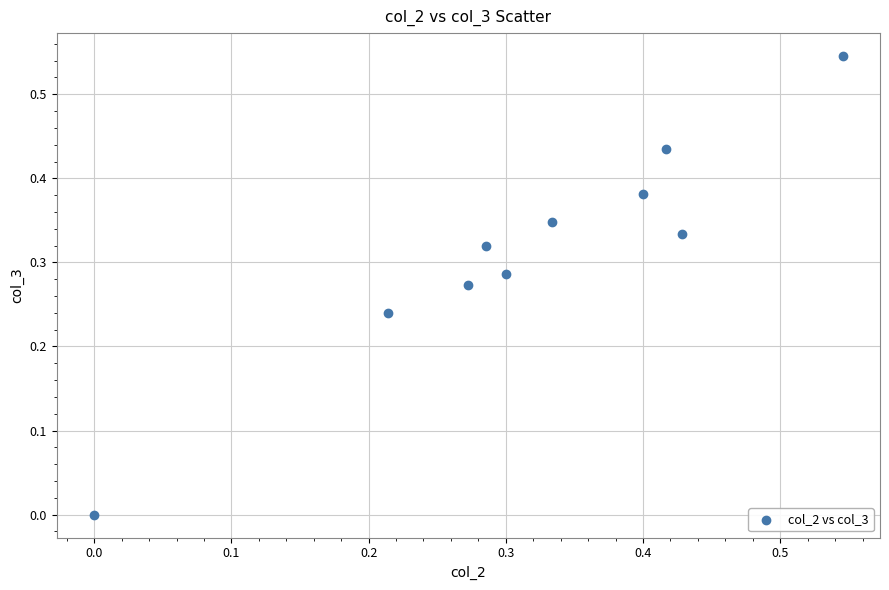

Count the number of points in this scatter plot.

10